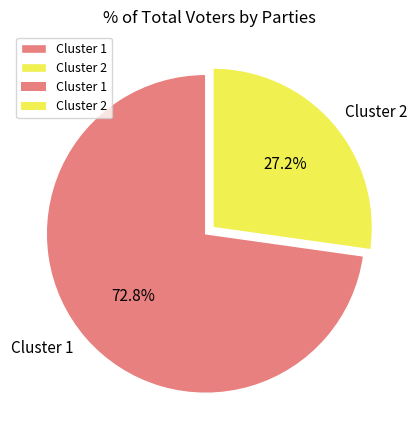

Rank the categories by value from lowest to highest.

Cluster 2, Cluster 1